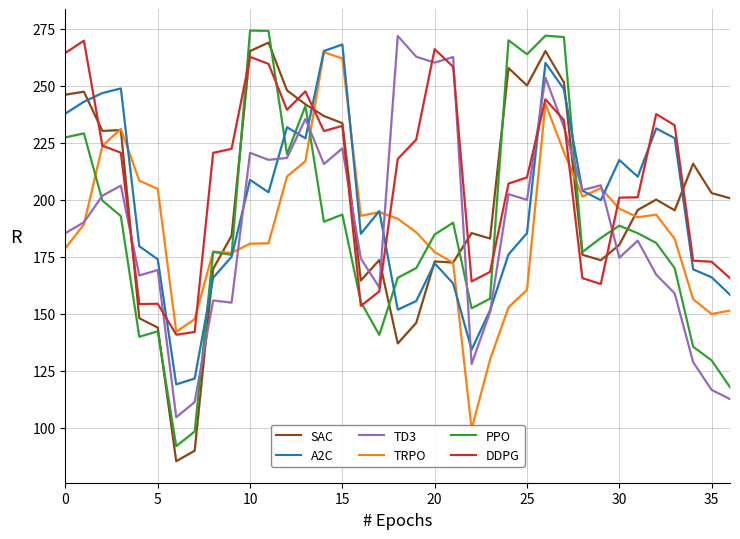

Rank the series at 15 from lowest to highest value.

PPO, TD3, DDPG, SAC, TRPO, A2C